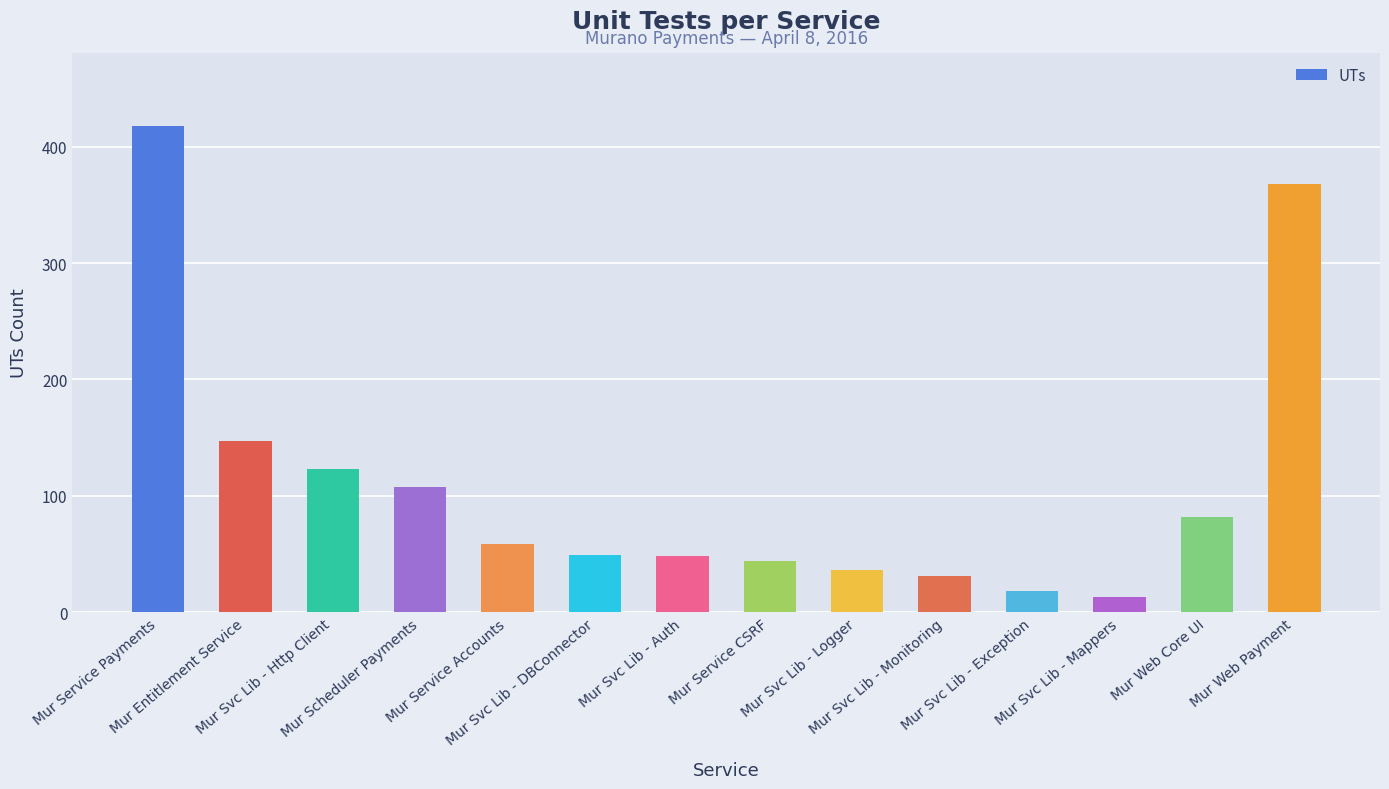

What is the change in value from Mur Svc Lib - Monitoring to Mur Svc Lib - Mappers?

-18